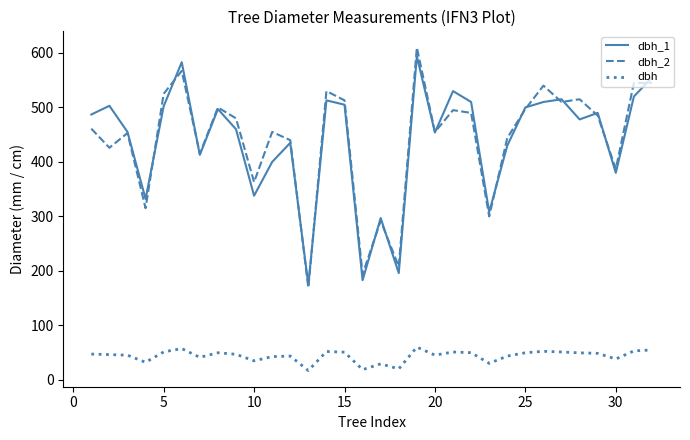

True or false: dbh_1 and dbh intersect in this chart.

False